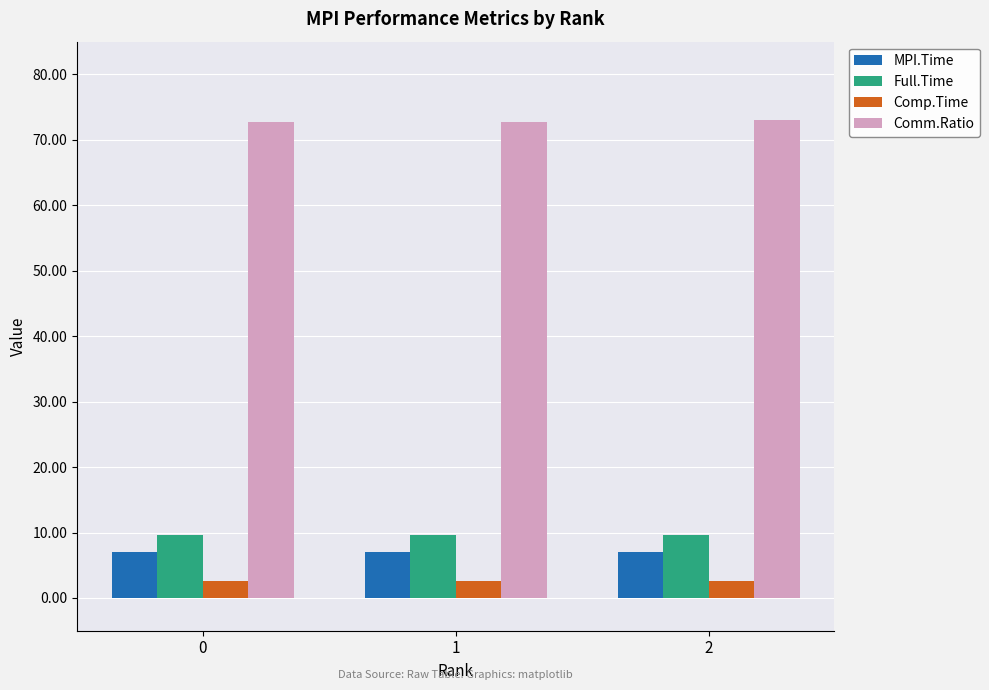

What are all the series names shown in the legend?

MPI.Time, Full.Time, Comp.Time, Comm.Ratio